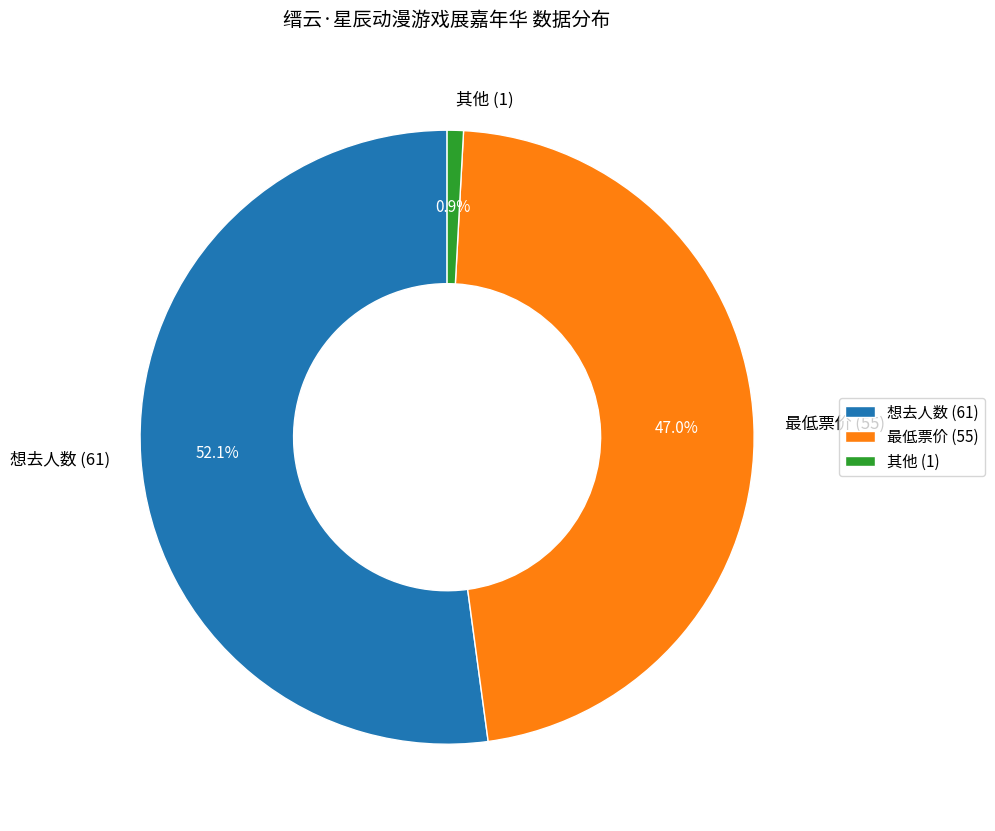

How many segments does this pie chart have?

3